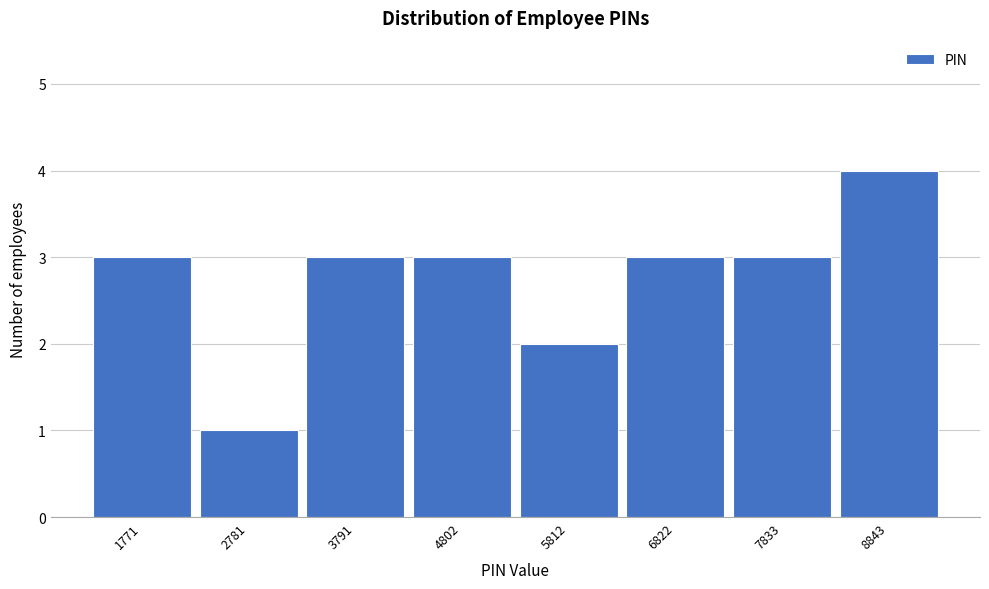

Reading left to right, list all the values displayed in this chart.

3	1	3	3	2	3	3	4